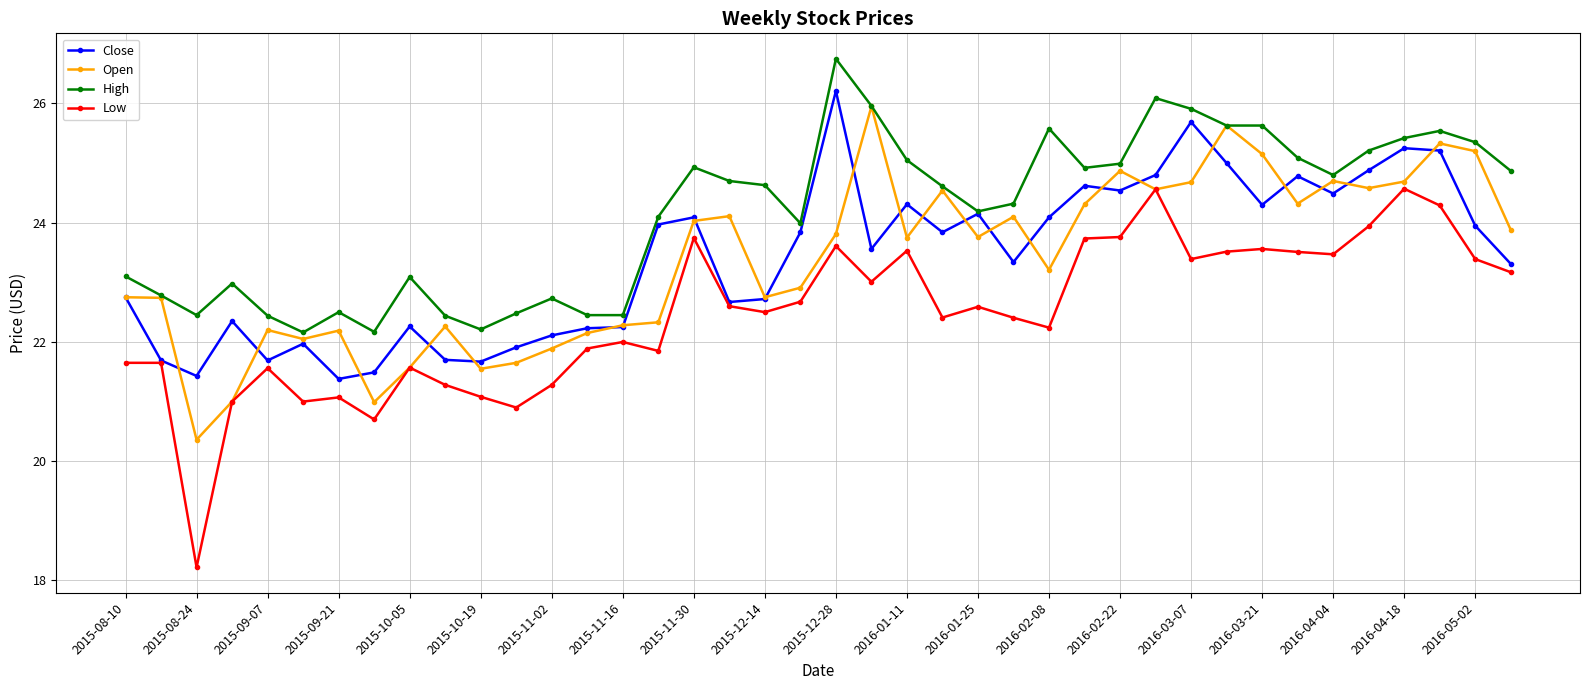

True or false: Low and High cross at least once.

False